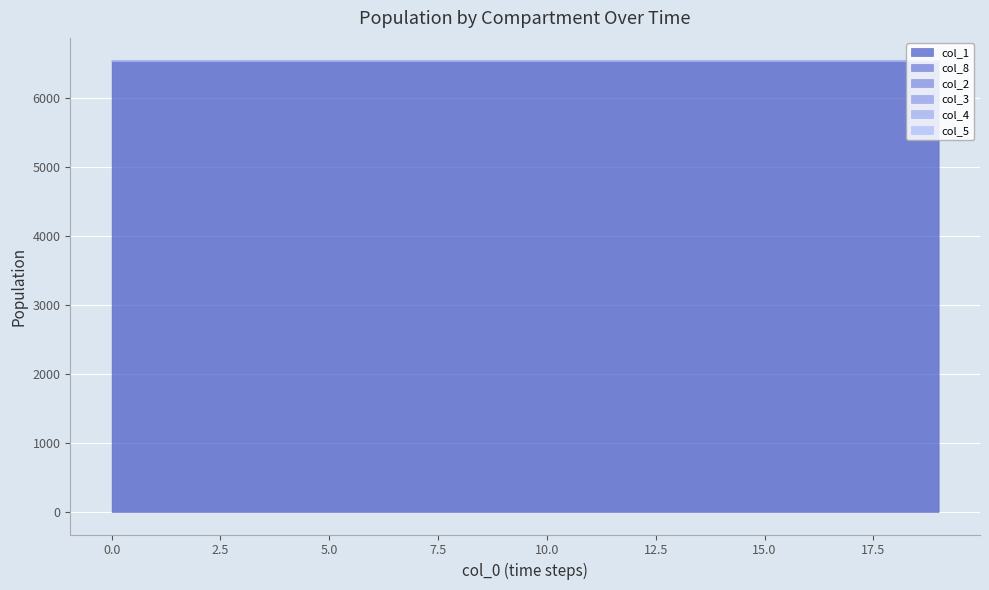

True or false: col_8 has a value of 0.0 at 11.

True